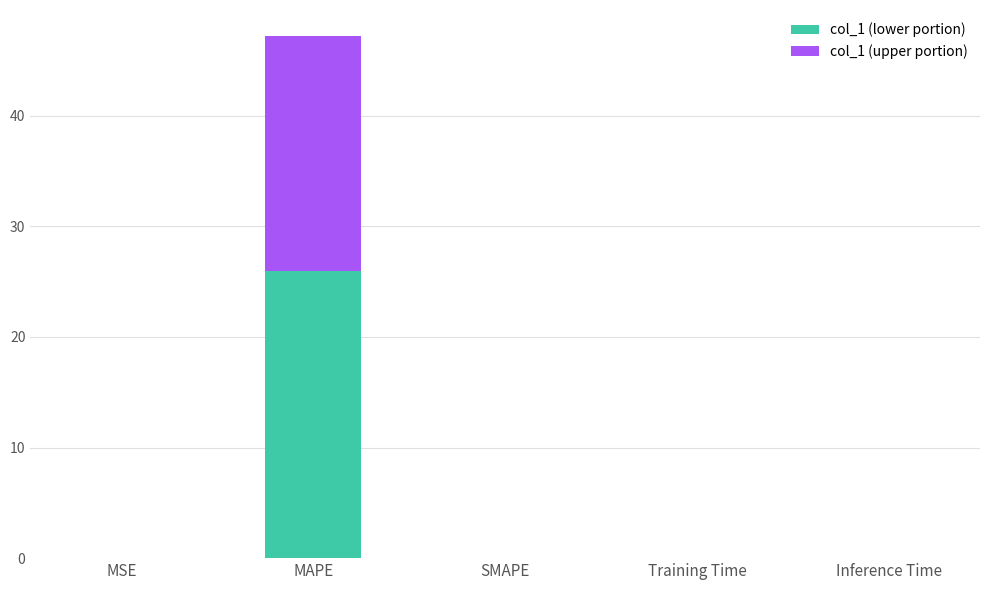

What is the maximum value for col_1 (lower portion)?

26.0